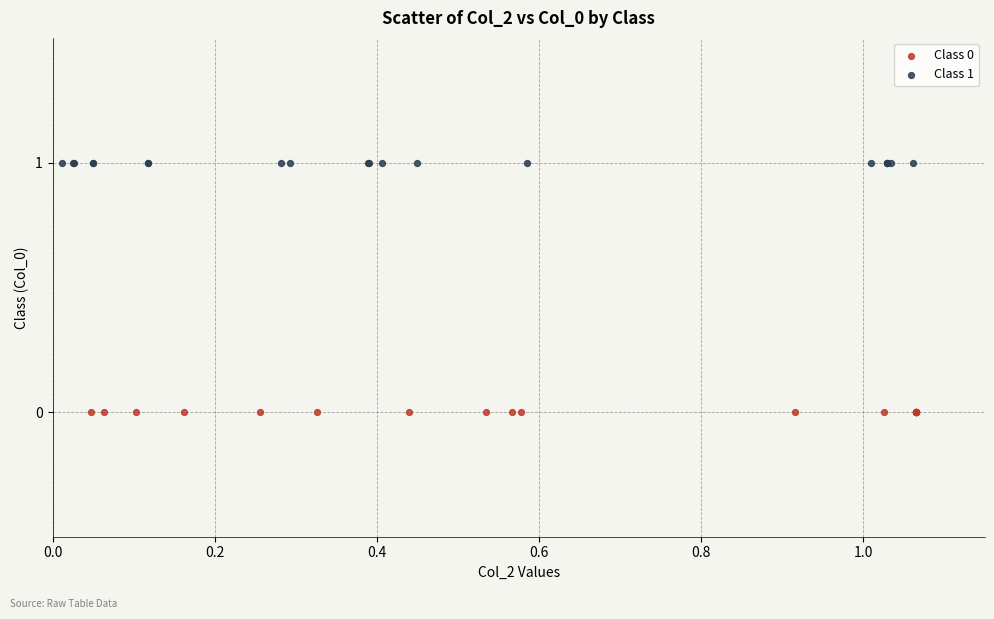

Which series contains the lowest Y value?

Class 0